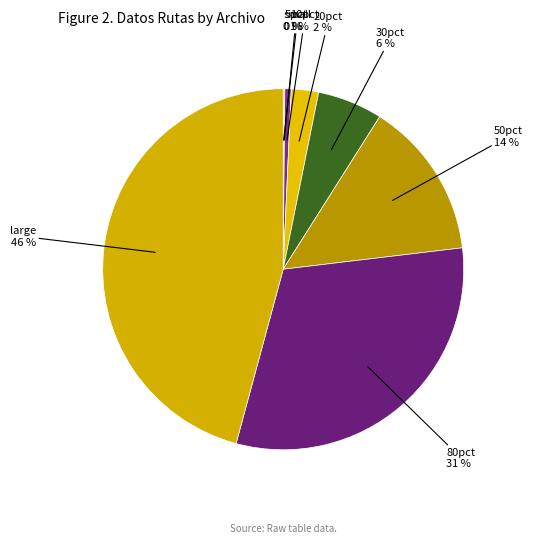

Combined, do 80pct and 50pct account for over 50%?

No